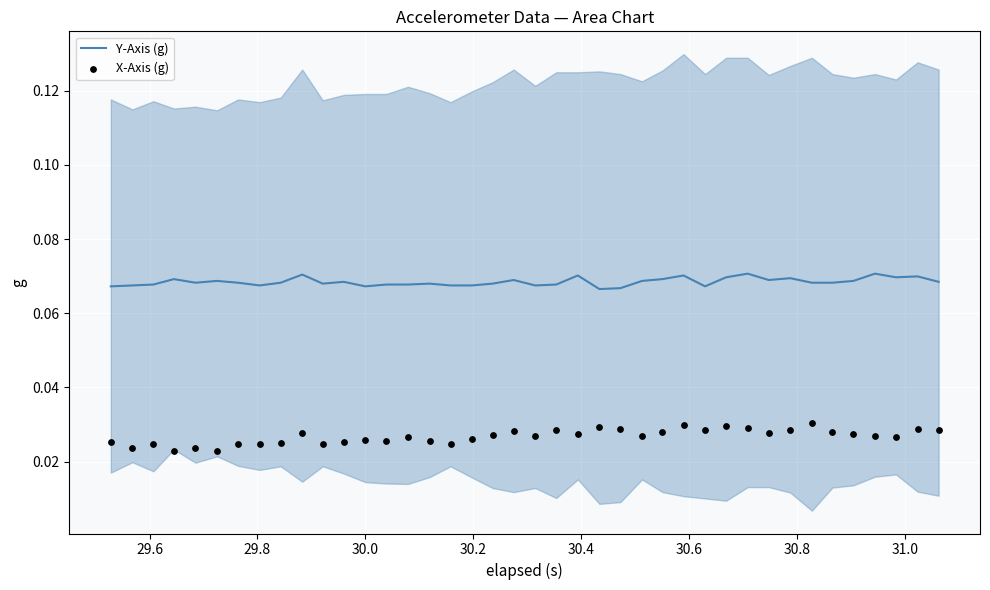

Which series has the largest Y range (max minus min)?

X-Axis (g)